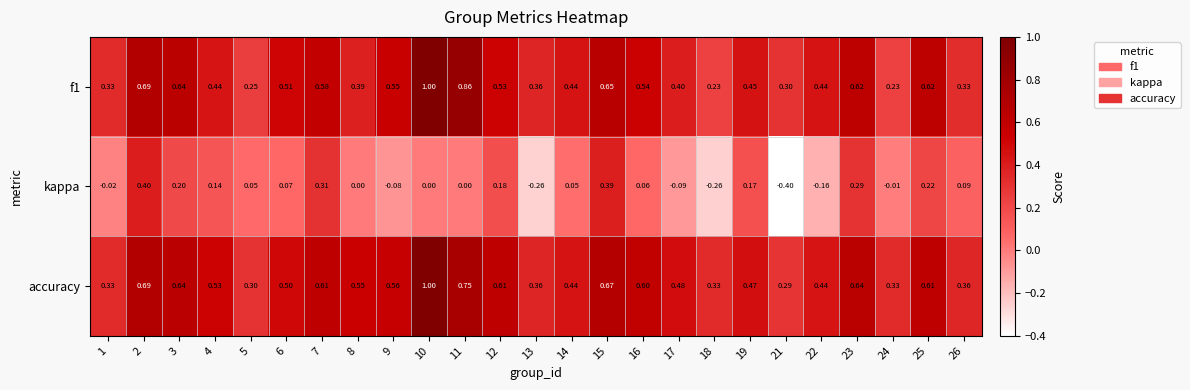

Which series has the widest spread of values?

kappa